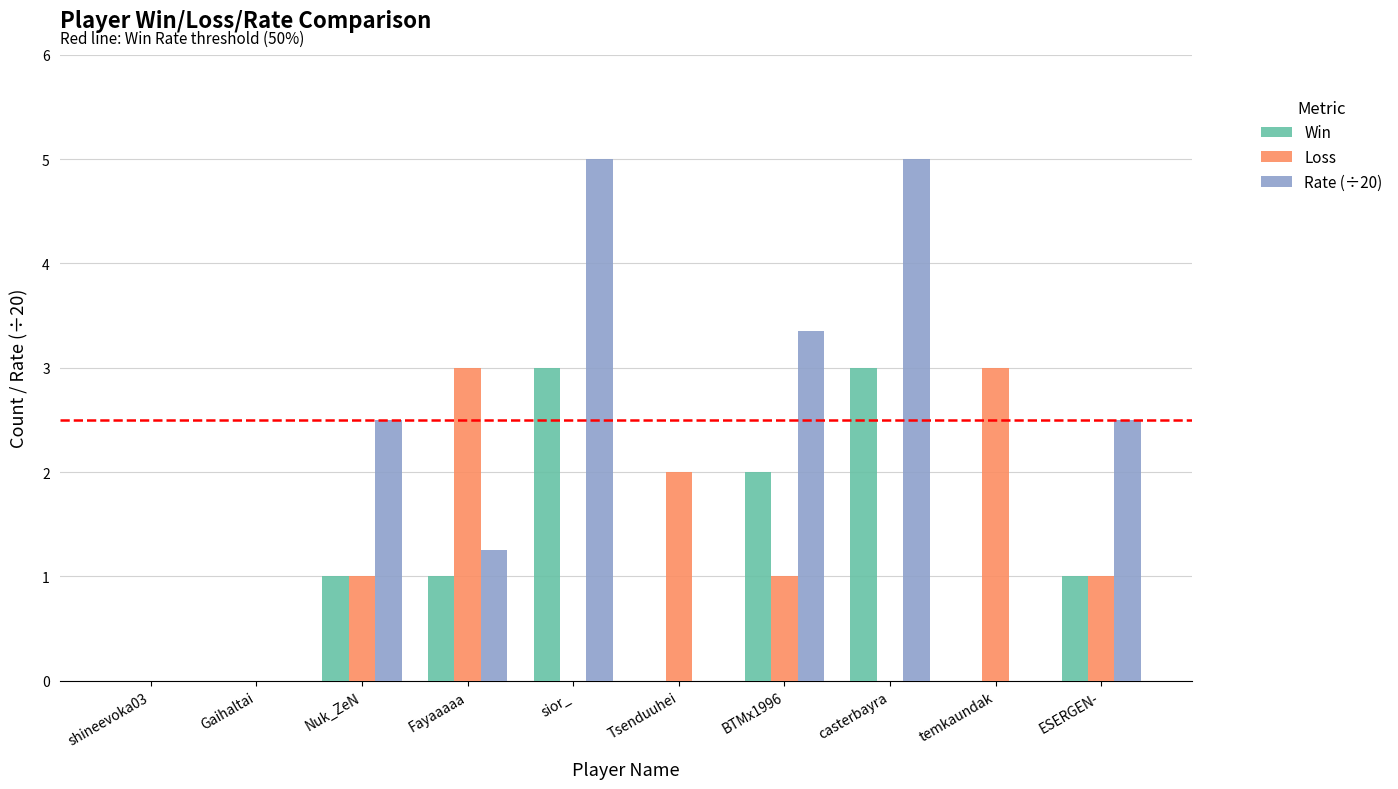

What is the difference between the Rate (÷20) values at sior_ and ESERGEN-?

2.5